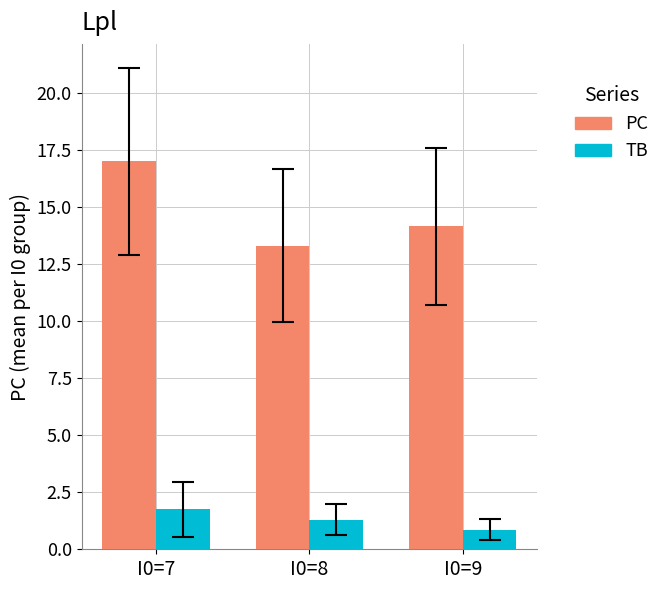

Rank the series at I0=8 from highest to lowest value.

PC, TB